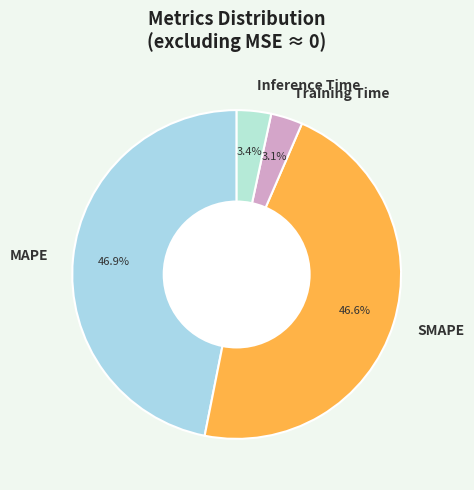

What portion of the pie excludes SMAPE?

53.4%